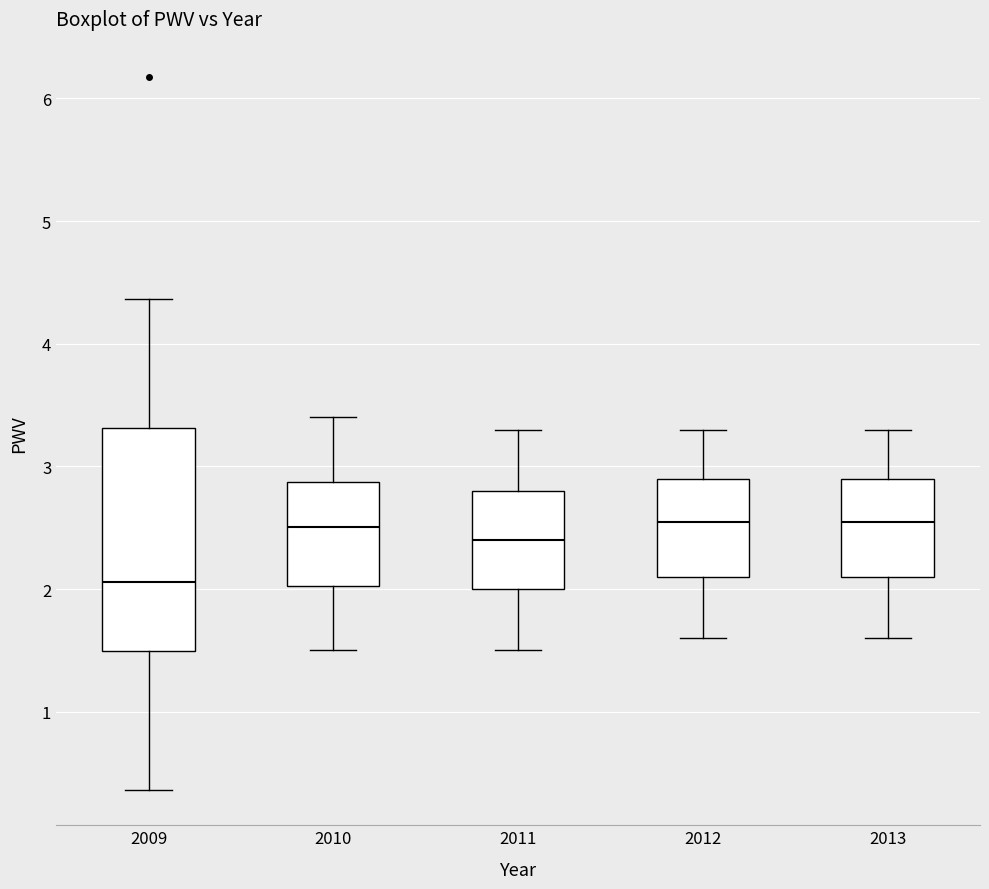

Comparing the boxes themselves (not the whiskers), which one is the tallest?

2009